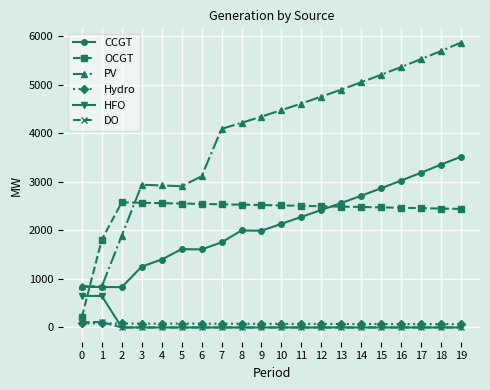

Which series has the largest total across all categories?

PV